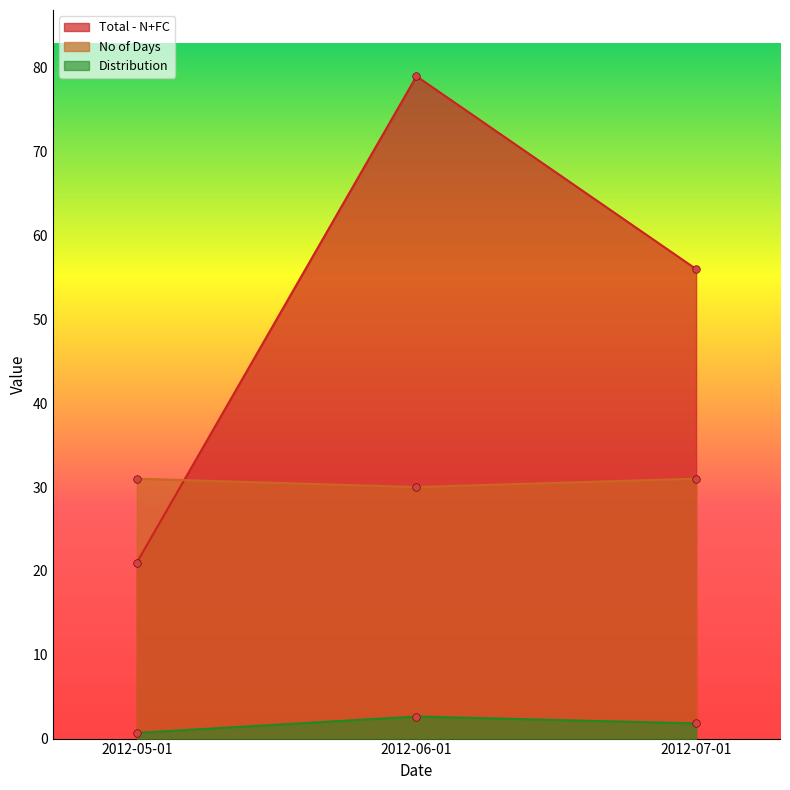

What are all the series names shown in the legend?

Total - N+FC, No of Days, Distribution